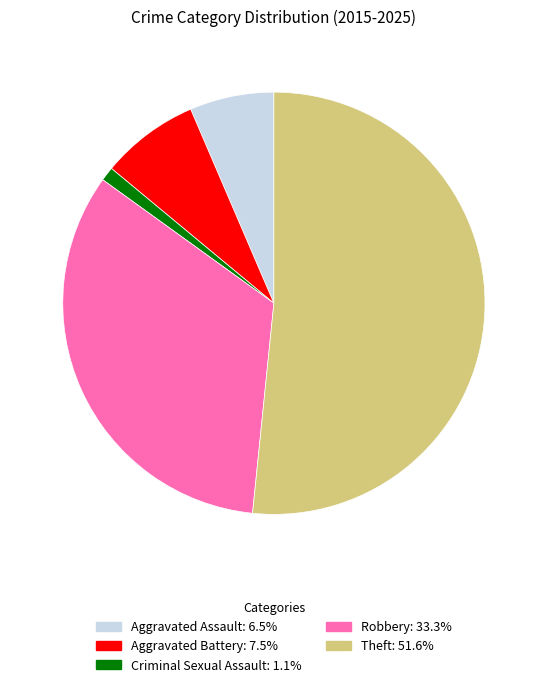

What is the largest slice in the pie chart?

Theft